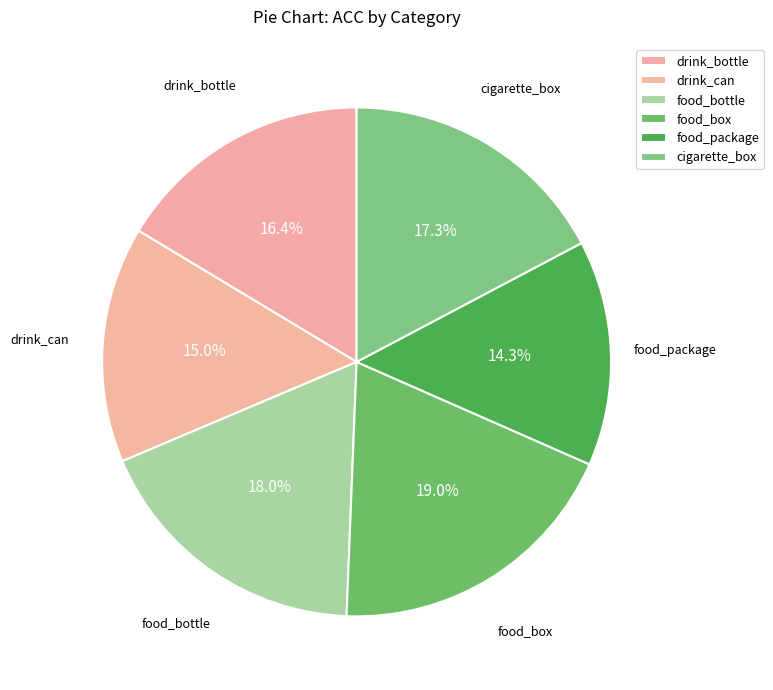

What percentage is NOT represented by food_package?

85.7%